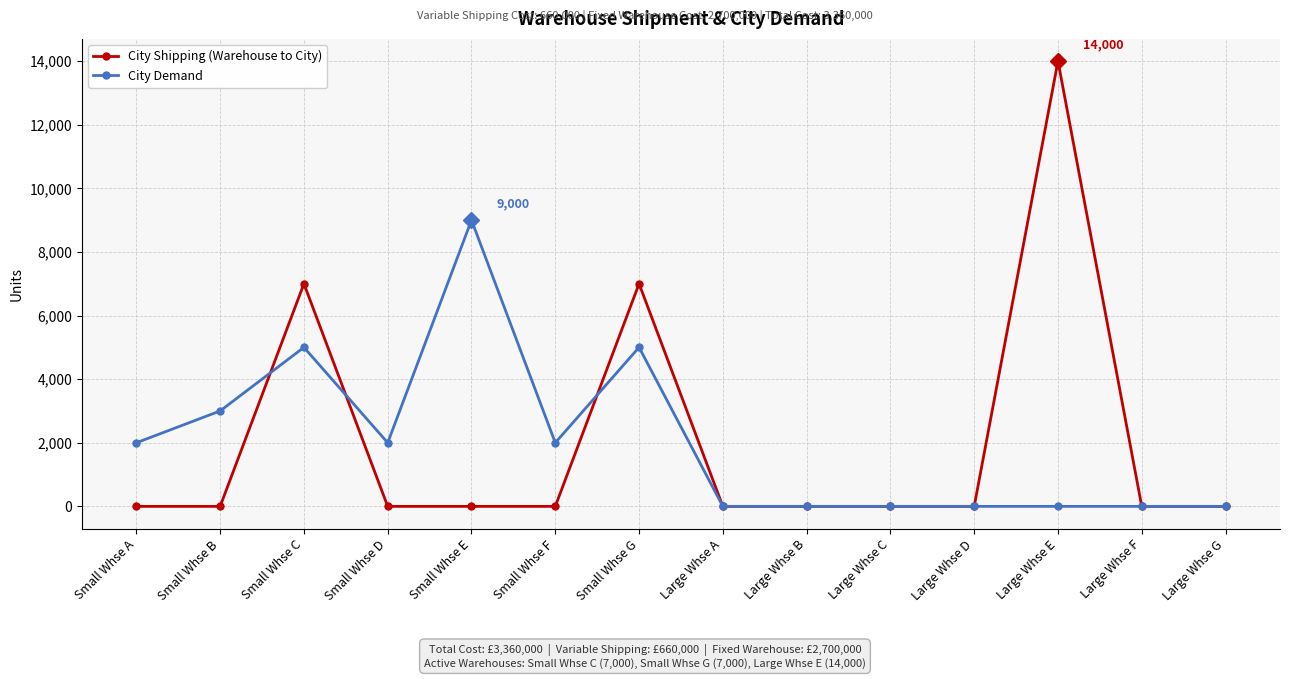

What is the label of the 8th point from the right?

Small Whse G